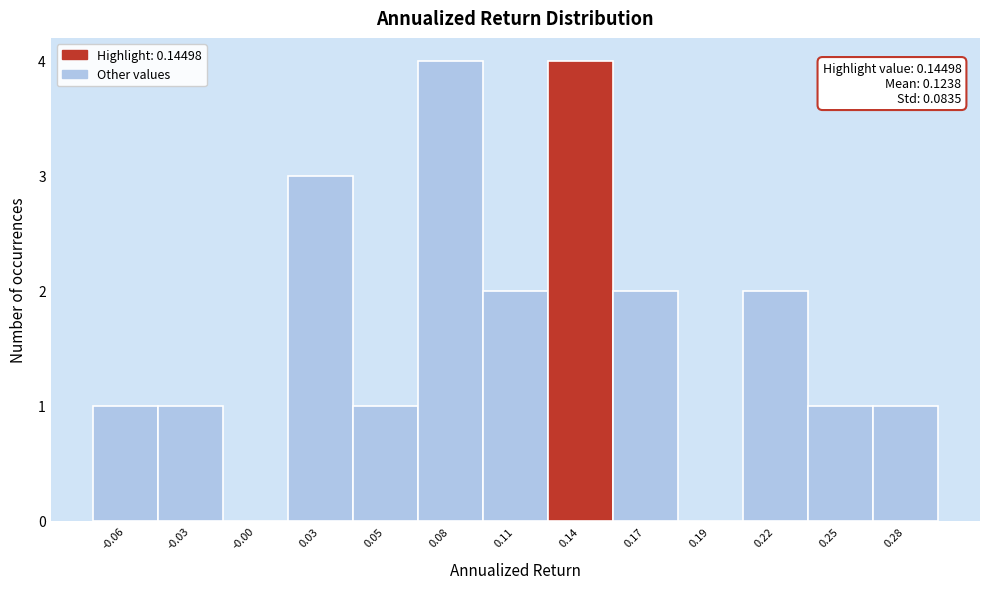

Reading left to right, extract all data points from this chart.

-0.06=1	-0.03=1	-0.00=0	0.03=3	0.05=1	0.08=4	0.11=2	0.14=4	0.17=2	0.19=0	0.22=2	0.25=1	0.28=1